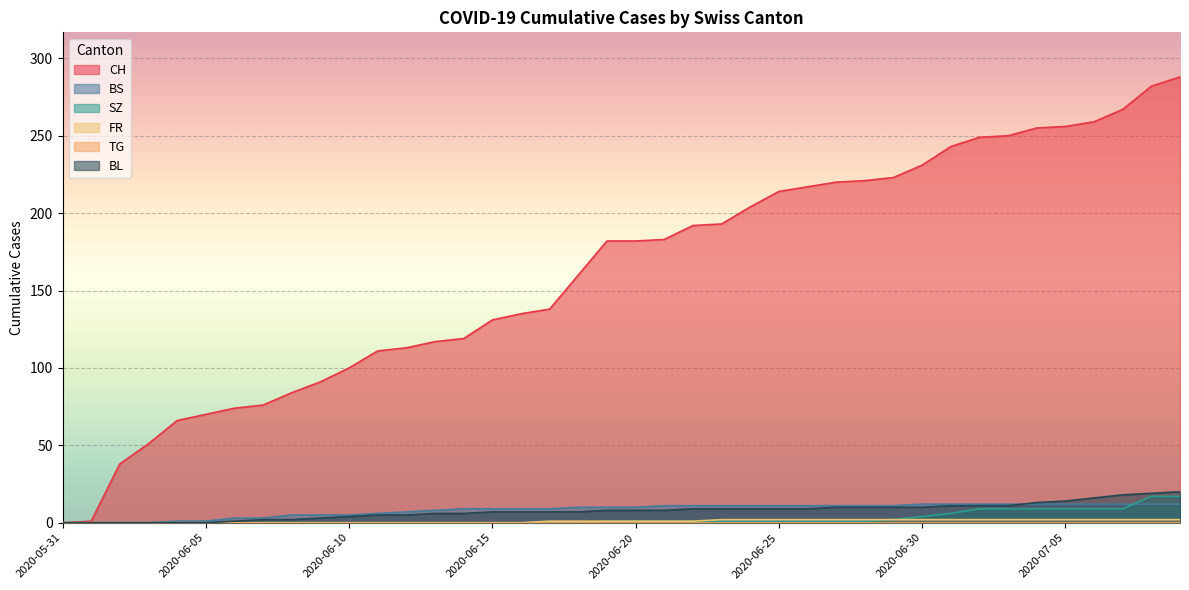

At how many categories does at least one series exceed 67?

35